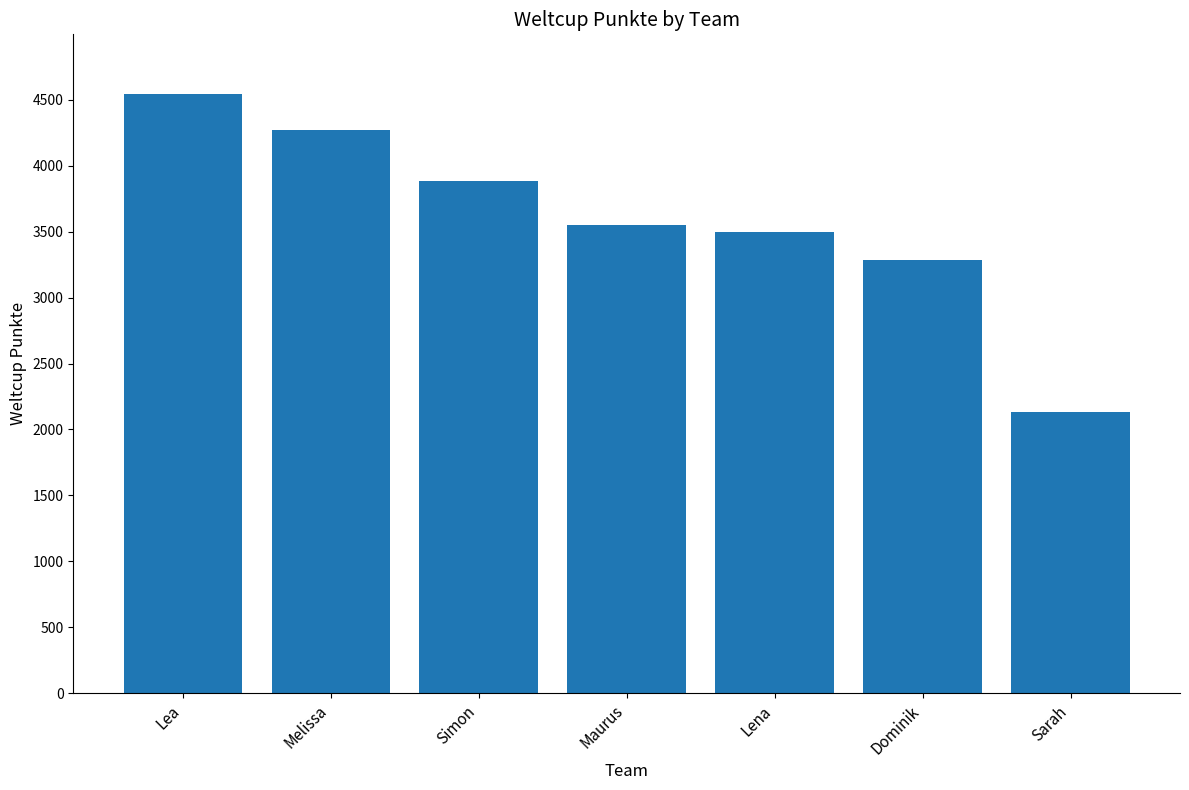

What is the difference between the second highest and minimum values?

2138